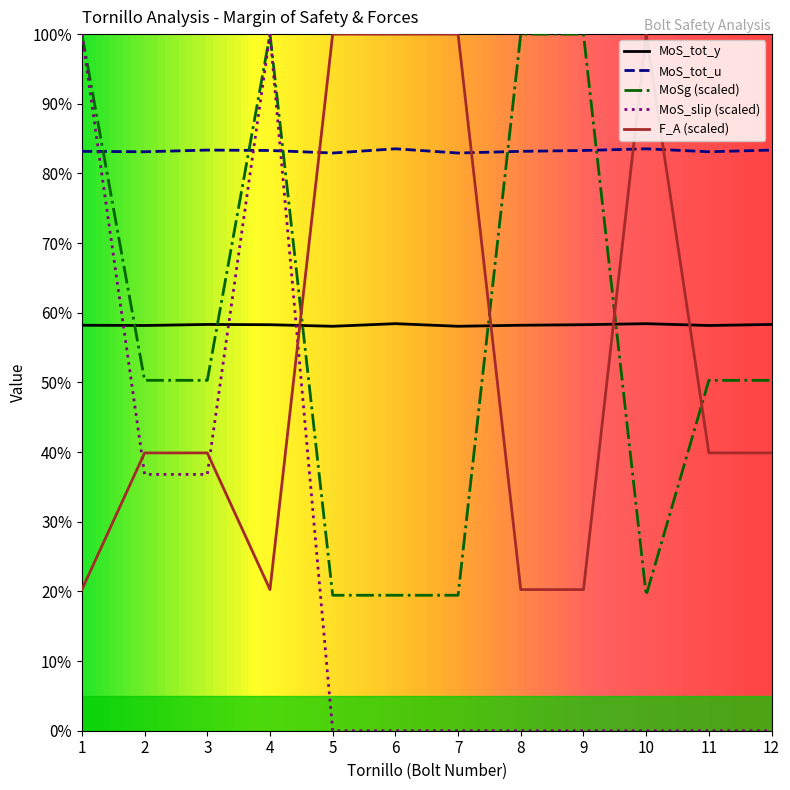

Is the value of MoSg (scaled) at 4 greater than the value of MoS_tot_y at 7?

Yes